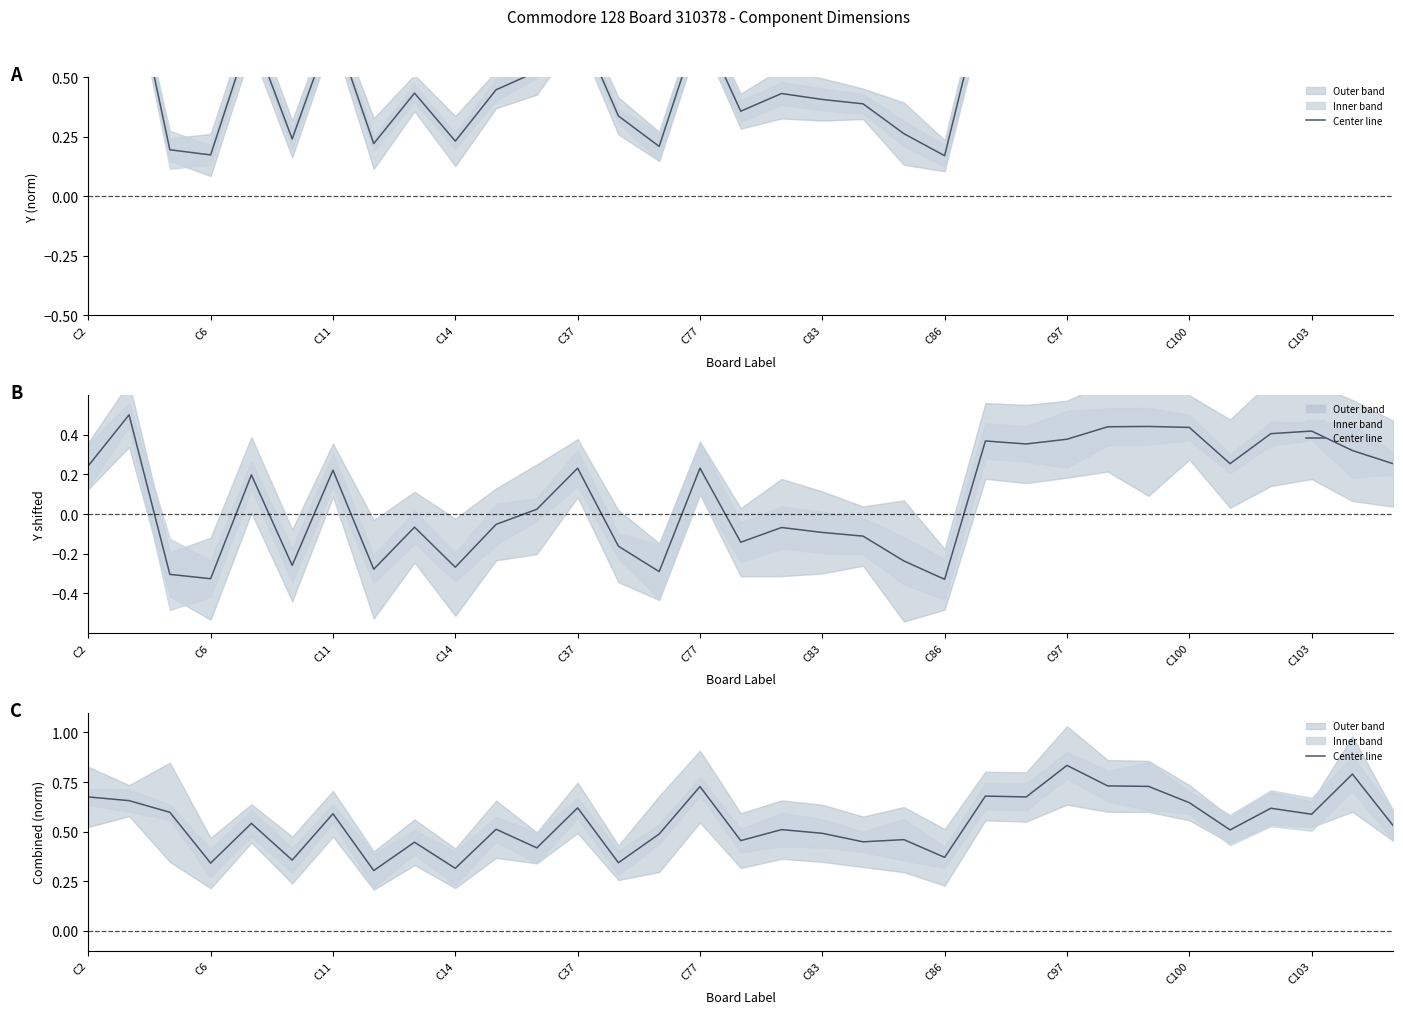

What is the value of the 14th point from the left?

0.3